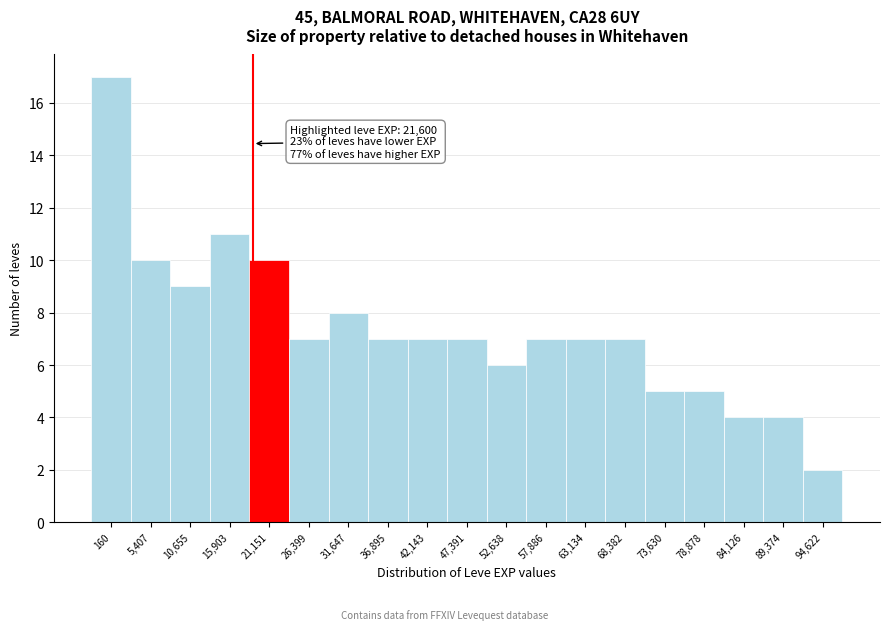

Reading left to right, extract all data points from this chart.

160=17	5,407=10	10,655=9	15,903=11	21,151=10	26,399=7	31,647=8	36,895=7	42,143=7	47,391=7	52,638=6	57,886=7	63,134=7	68,382=7	73,630=5	78,878=5	84,126=4	89,374=4	94,622=2